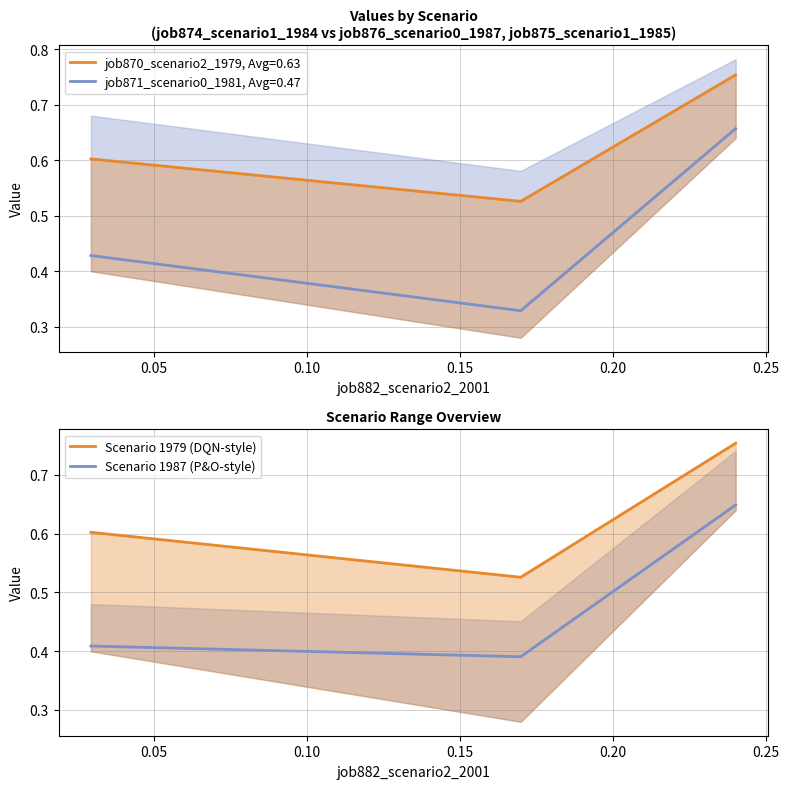

At how many categories does at least one series exceed 0?

3